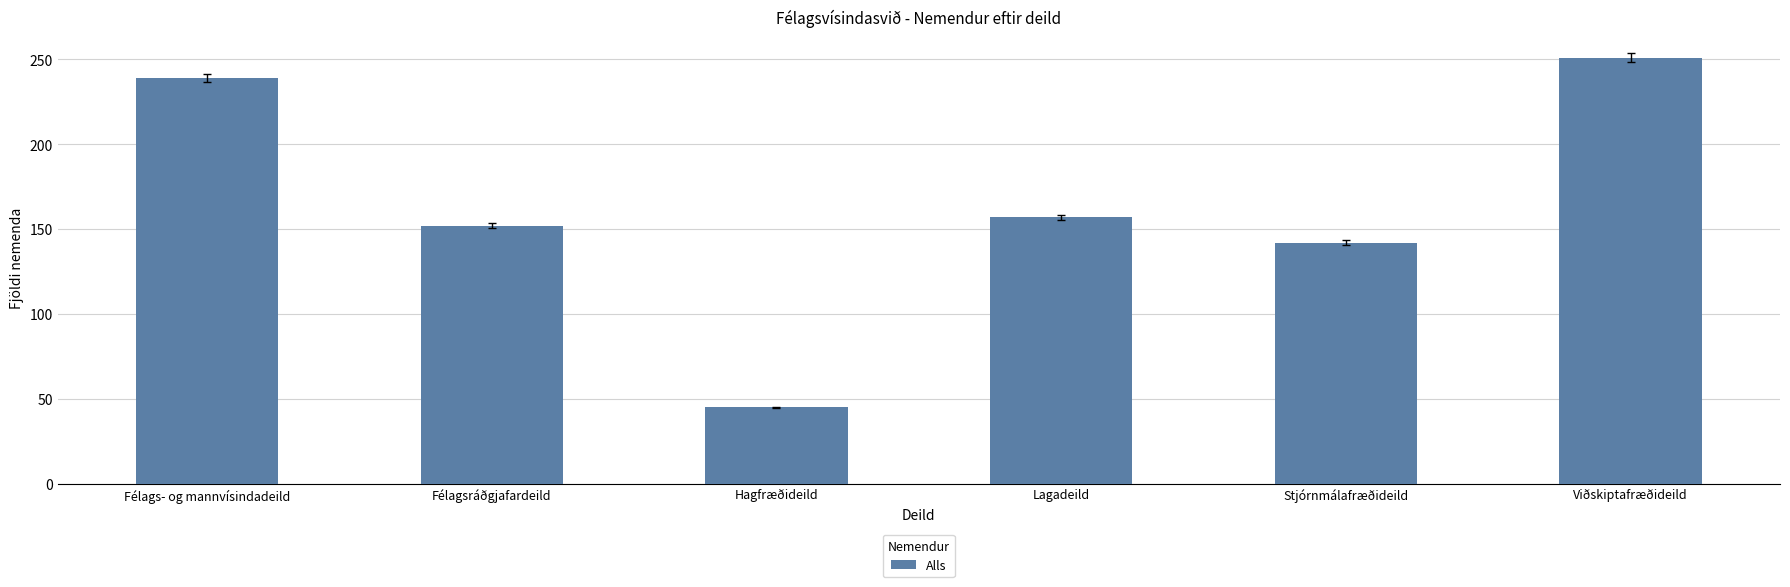

What is the smallest value displayed?

45